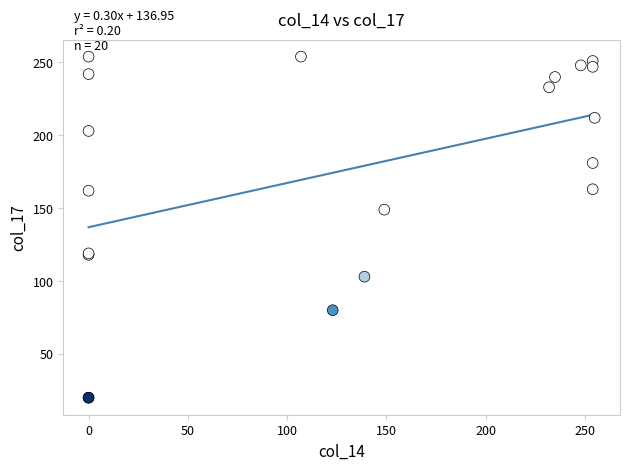

What Y value in the scatter plot is closest to 137?

149